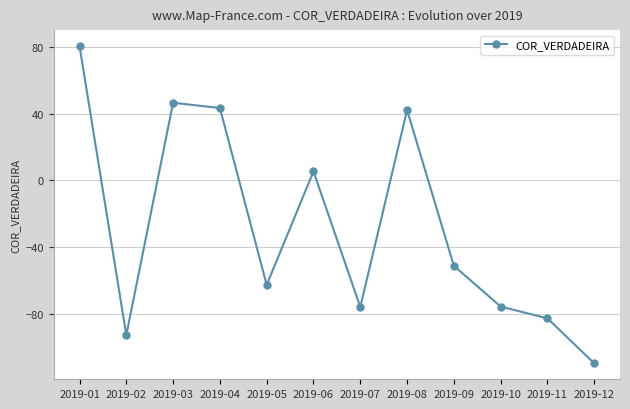

How many data points does each series have?

12